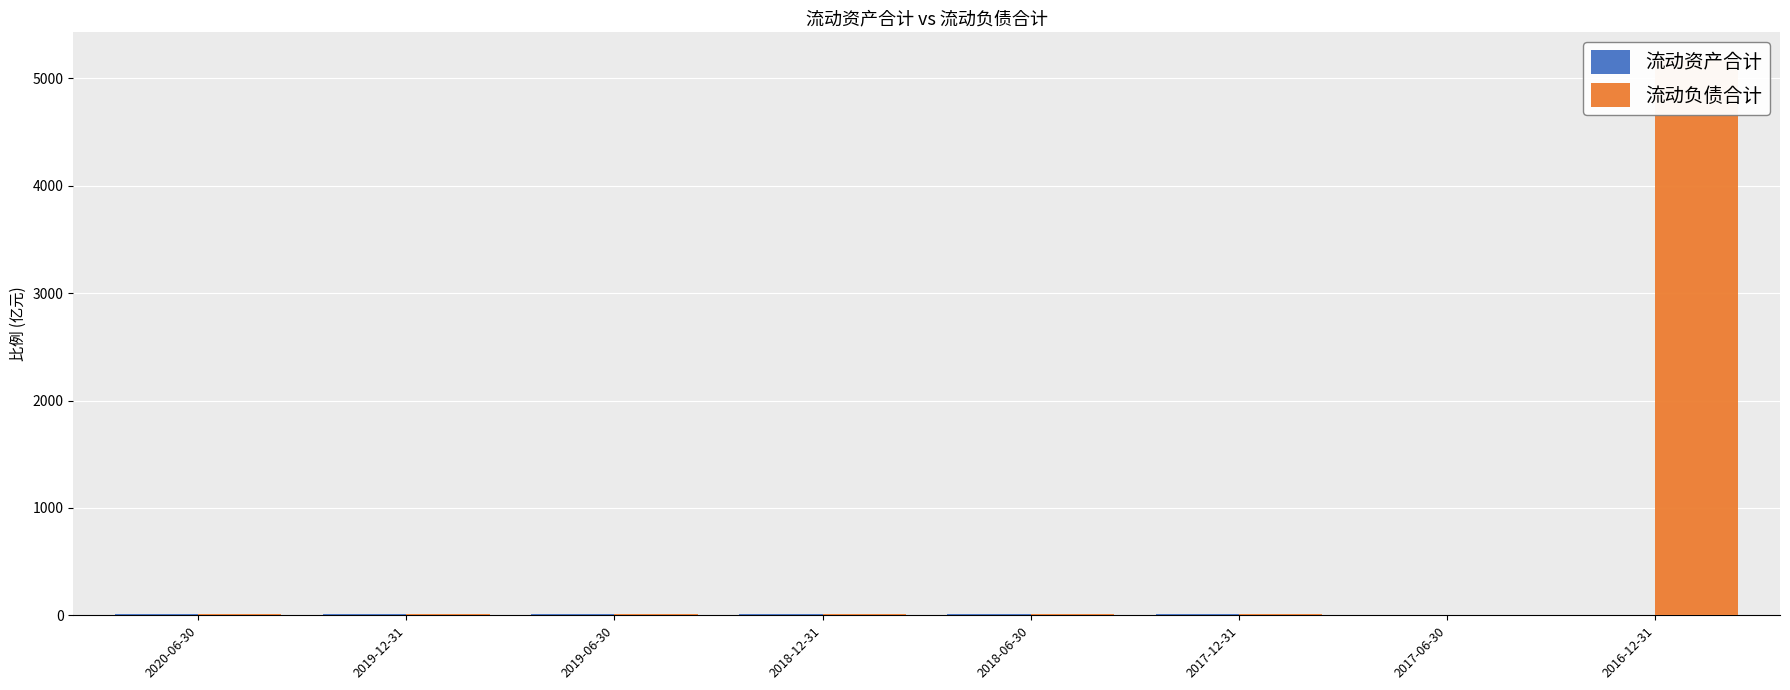

List the series in order of their overall mean, highest first.

流动负债合计, 流动资产合计